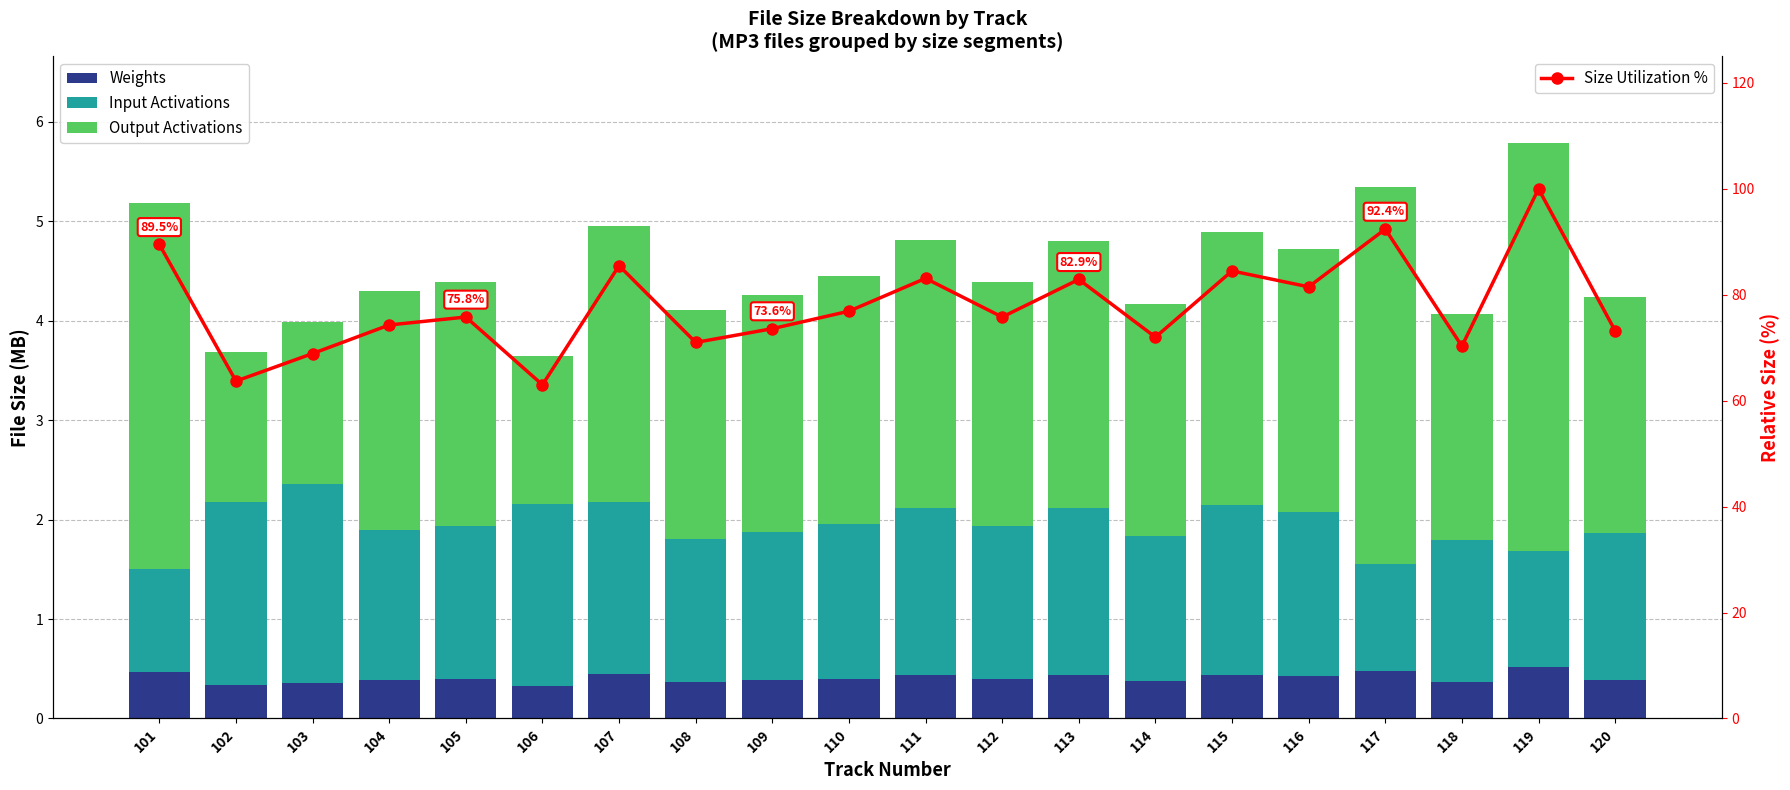

Count the number of categories in the chart.

20